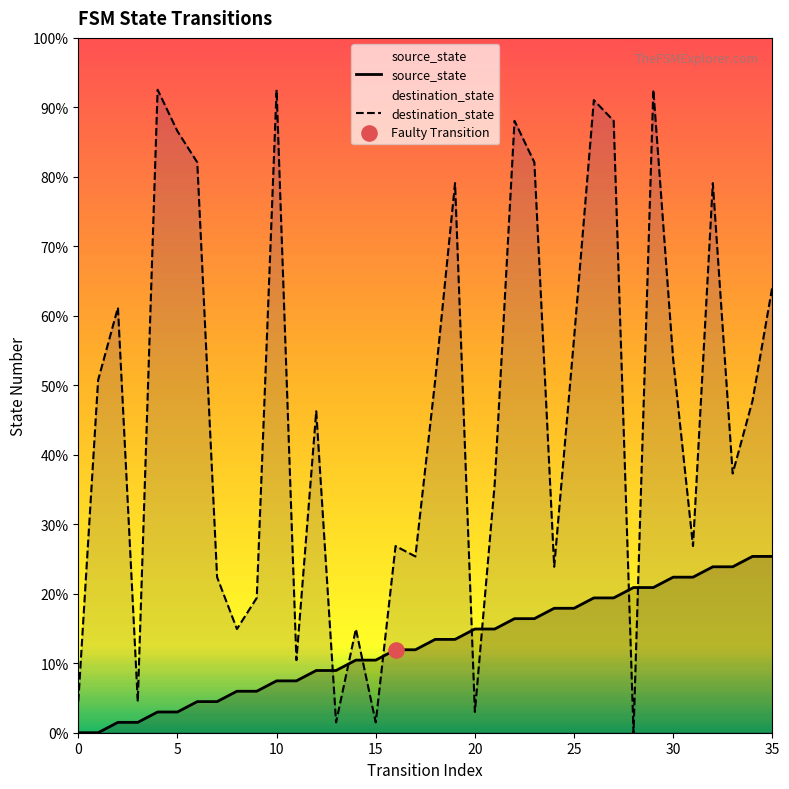

At how many categories does at least one series exceed 31?

18